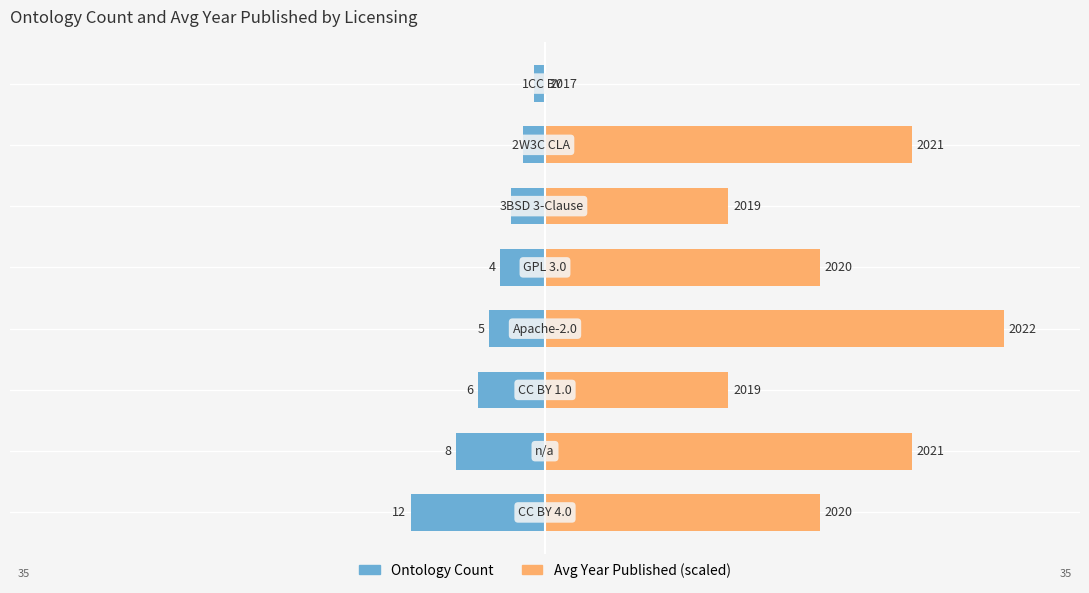

Which series has the widest spread of values?

Avg Year Published (scaled)